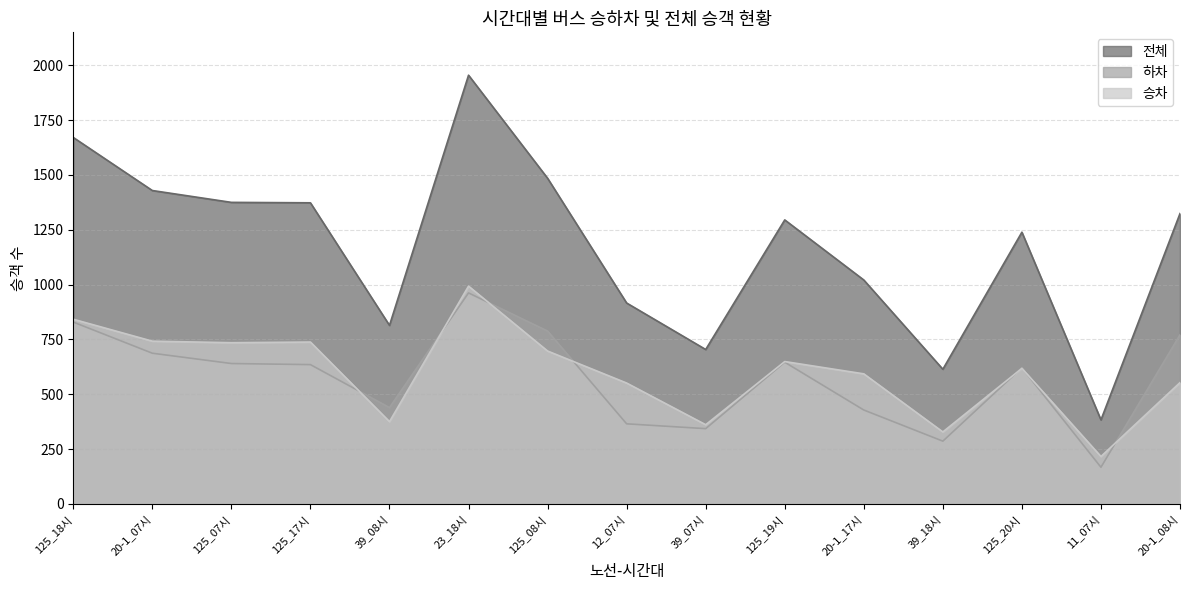

Where does the 하차 series first go above 635?

125_18시